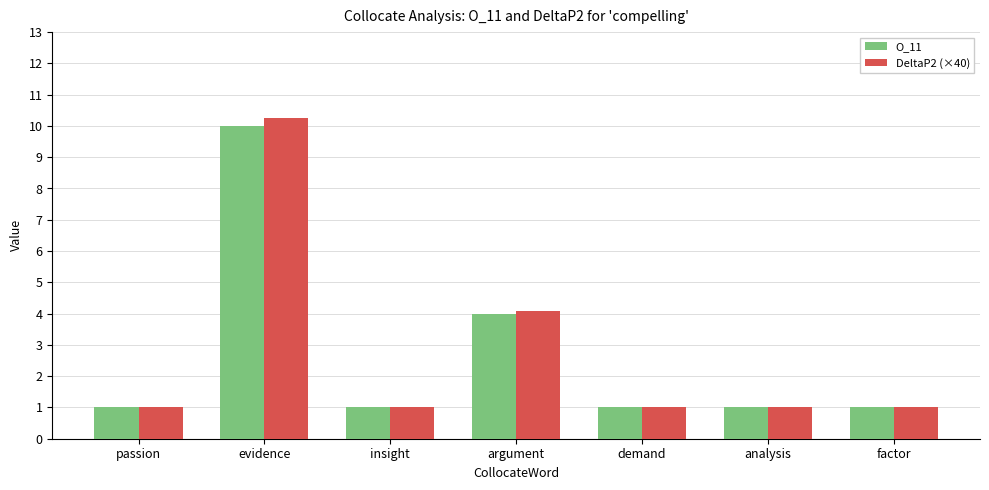

At which label is DeltaP2 (×40) closest to 5?

argument